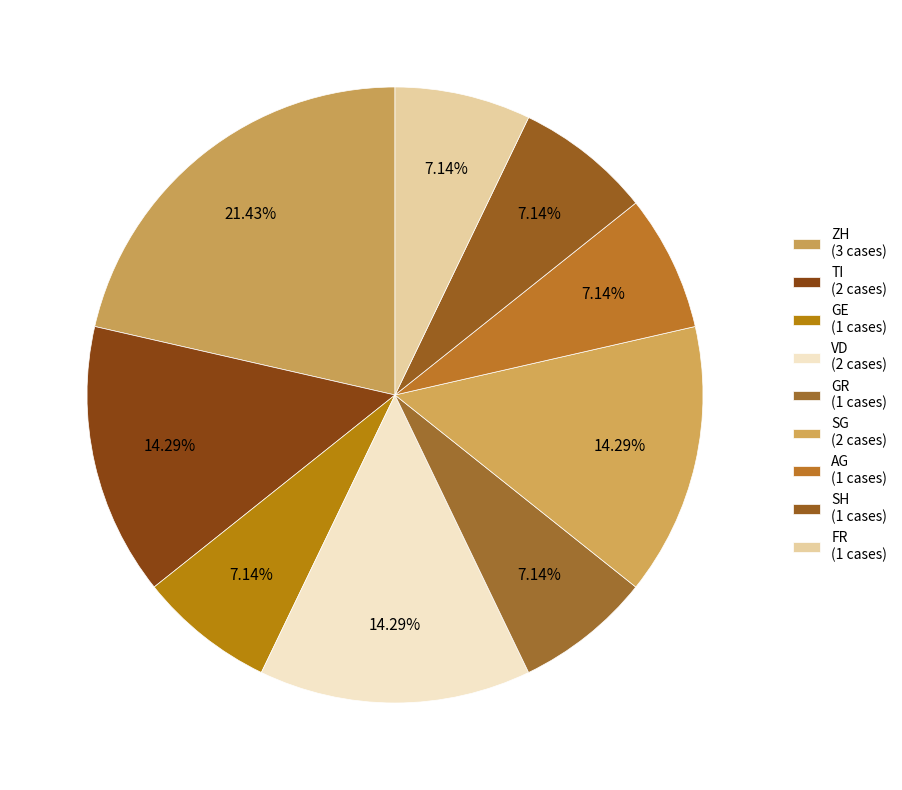

How many segments does this pie chart have?

9